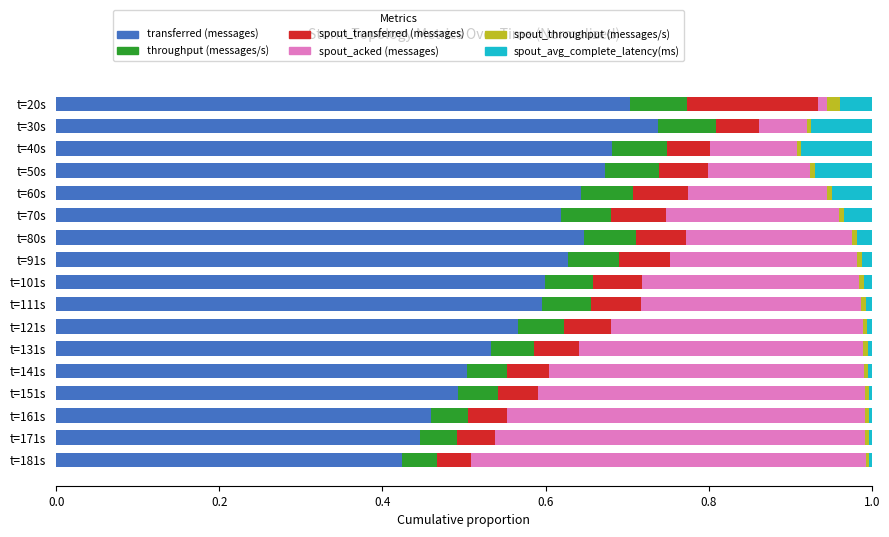

Is it true that transferred (messages) equals 0.5 at t=131s?

True